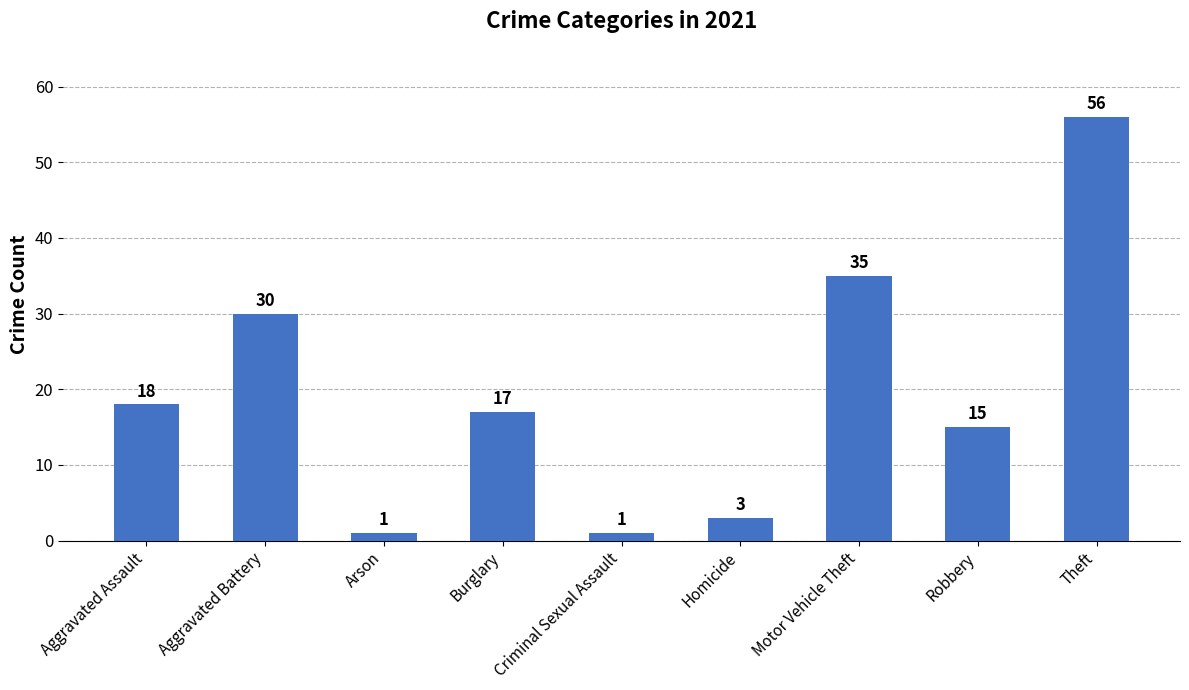

What is the maximum value shown in the chart?

56